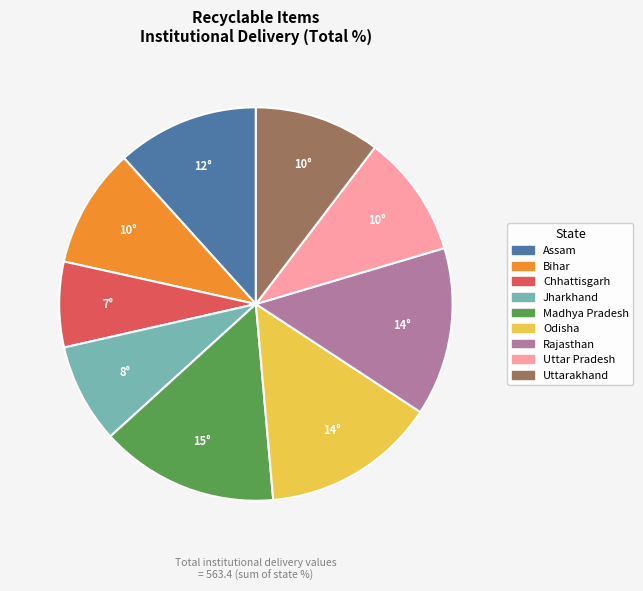

Count the number of slices in the pie.

9